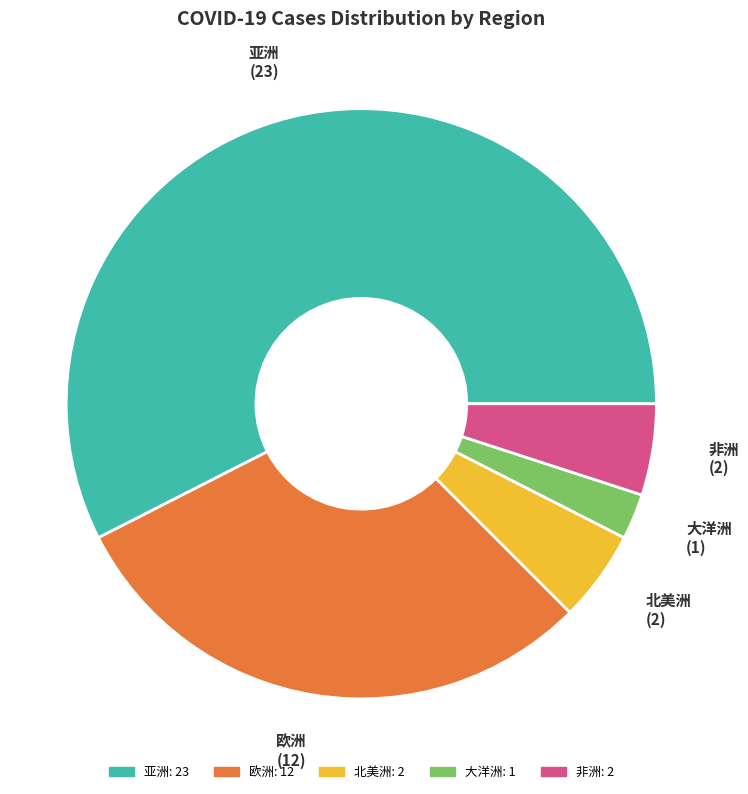

What is the smallest slice in the pie chart?

大洋洲